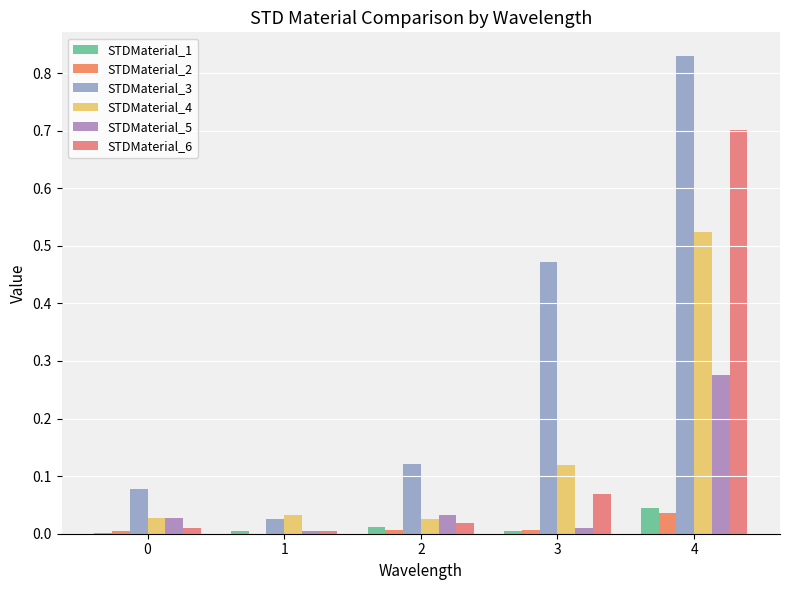

What is the maximum value for STDMaterial_6?

0.7